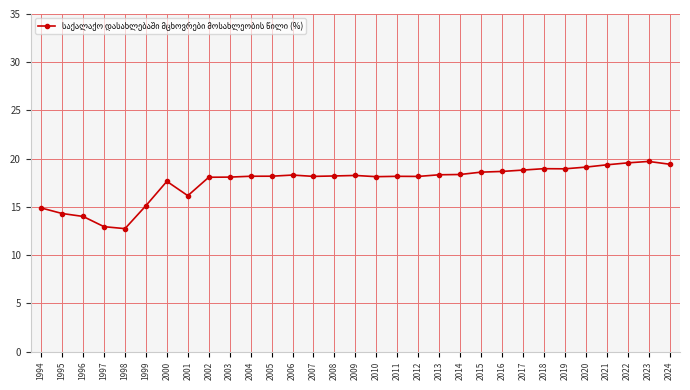

What is the change in value from 1996 to 2008?

+4.2